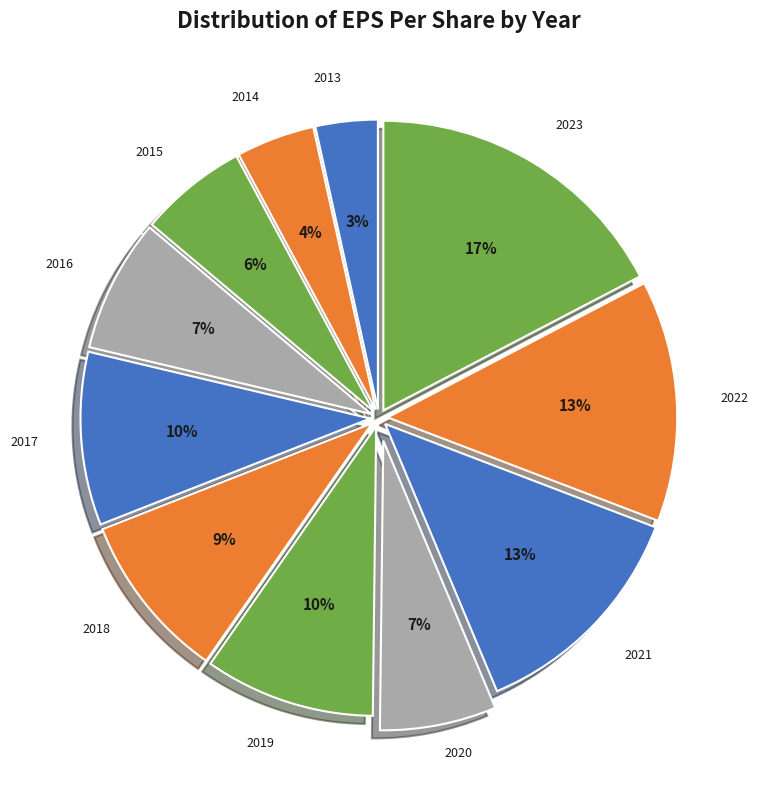

Count the number of slices in the pie.

11